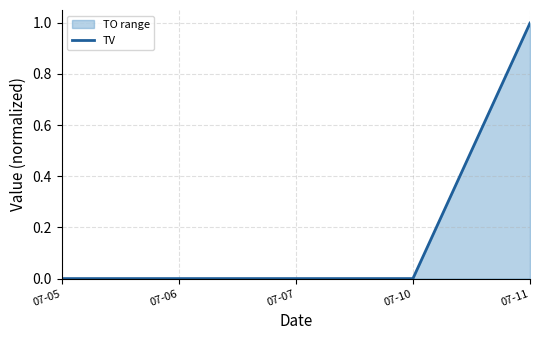

List the labels in order of value, smallest first.

07-05, 07-06, 07-07, 07-10, 07-11